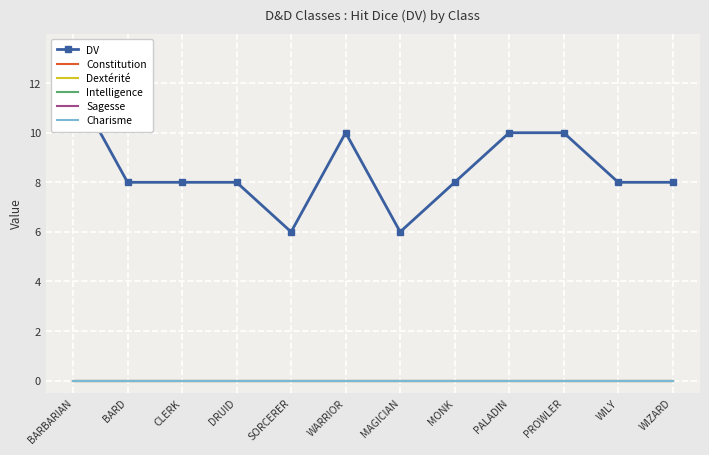

Reading left to right, what are all the values shown in this chart?

DV: BARBARIAN=12	BARD=8	CLERK=8	DRUID=8	SORCERER=6	WARRIOR=10	MAGICIAN=6	MONK=8	PALADIN=10	PROWLER=10	WILY=8	WIZARD=8
Constitution: BARBARIAN=0	BARD=0	CLERK=0	DRUID=0	SORCERER=0	WARRIOR=0	MAGICIAN=0	MONK=0	PALADIN=0	PROWLER=0	WILY=0	WIZARD=0
Dextérité: BARBARIAN=0	BARD=0	CLERK=0	DRUID=0	SORCERER=0	WARRIOR=0	MAGICIAN=0	MONK=0	PALADIN=0	PROWLER=0	WILY=0	WIZARD=0
Intelligence: BARBARIAN=0	BARD=0	CLERK=0	DRUID=0	SORCERER=0	WARRIOR=0	MAGICIAN=0	MONK=0	PALADIN=0	PROWLER=0	WILY=0	WIZARD=0
Sagesse: BARBARIAN=0	BARD=0	CLERK=0	DRUID=0	SORCERER=0	WARRIOR=0	MAGICIAN=0	MONK=0	PALADIN=0	PROWLER=0	WILY=0	WIZARD=0
Charisme: BARBARIAN=0	BARD=0	CLERK=0	DRUID=0	SORCERER=0	WARRIOR=0	MAGICIAN=0	MONK=0	PALADIN=0	PROWLER=0	WILY=0	WIZARD=0